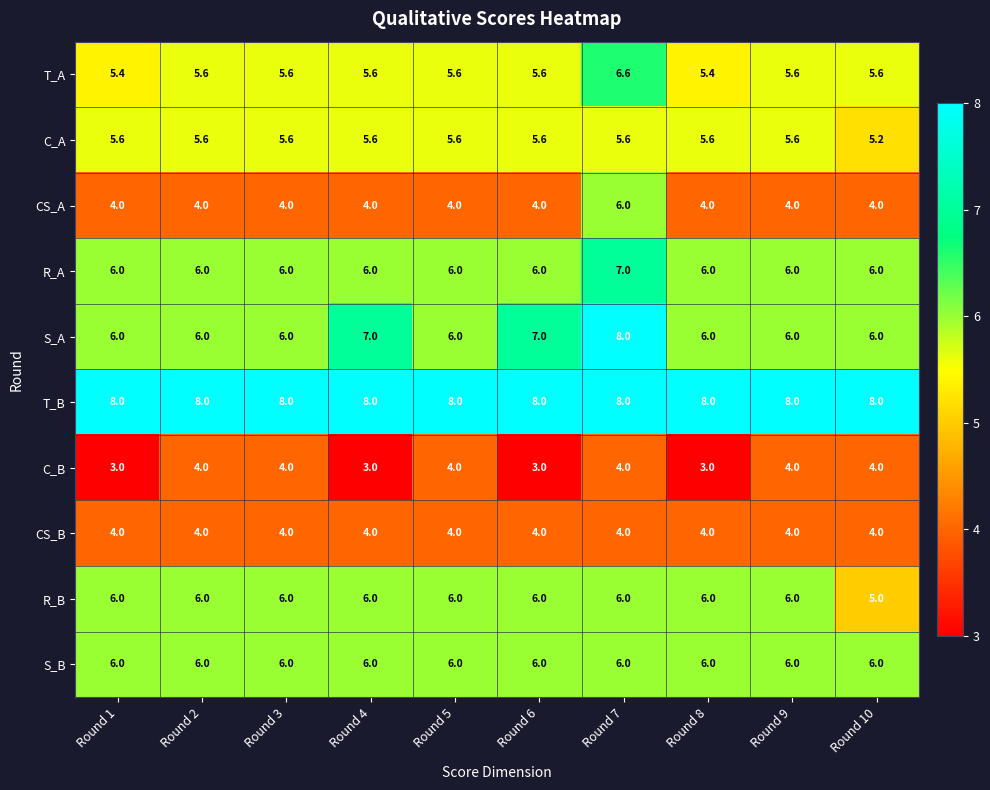

Where is C_A nearest to the value 5?

Round 10